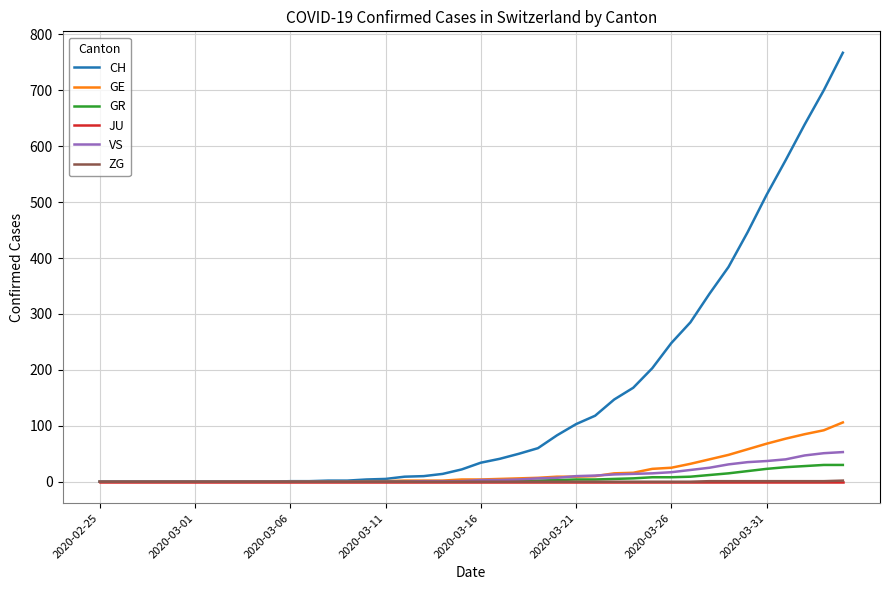

Which series has the largest range (max minus min)?

CH